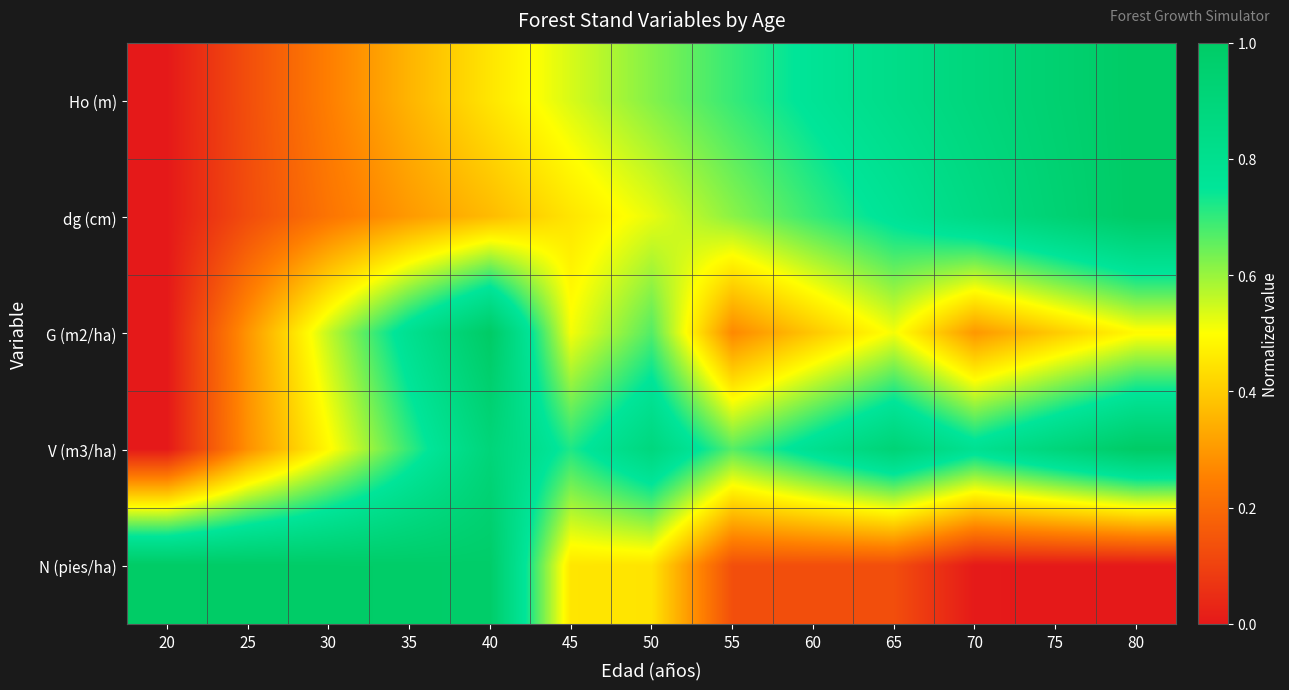

Reading left to right, what are all the values shown in this chart?

Ho (m): 20=0.0	25=0.1	30=0.2	35=0.4	40=0.5	45=0.5	50=0.6	55=0.7	60=0.8	65=0.8	70=0.9	75=0.9	80=1.0
dg (cm): 20=0.0	25=0.1	30=0.2	35=0.3	40=0.4	45=0.5	50=0.5	55=0.6	60=0.7	65=0.8	70=0.9	75=0.9	80=1.0
G (m2/ha): 20=0.0	25=0.3	30=0.6	35=0.8	40=1.0	45=0.5	50=0.7	55=0.3	60=0.4	65=0.5	70=0.3	75=0.4	80=0.5
V (m3/ha): 20=0.0	25=0.3	30=0.5	35=0.7	40=0.9	45=0.7	50=0.9	55=0.7	60=0.8	65=0.9	70=0.8	75=0.9	80=1.0
N (pies/ha): 20=1.0	25=1.0	30=1.0	35=1.0	40=1.0	45=0.5	50=0.4	55=0.1	60=0.1	65=0.1	70=0.0	75=0.0	80=0.0